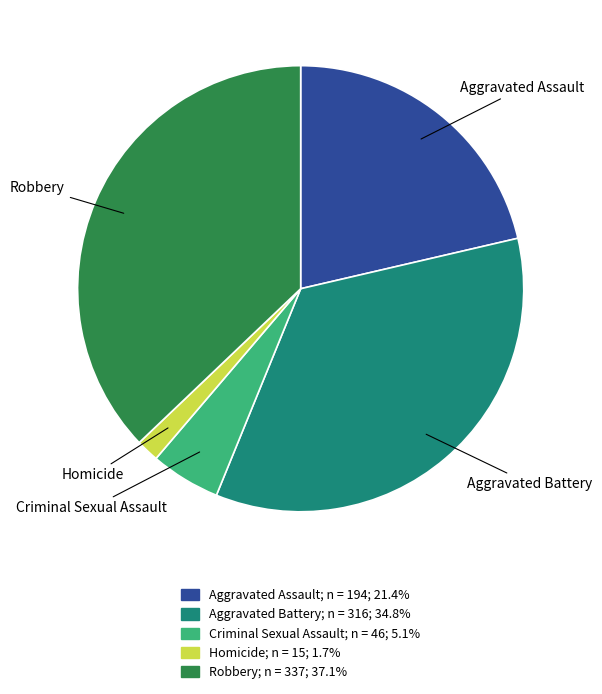

Rank the categories by value from highest to lowest.

Robbery, Aggravated Battery, Aggravated Assault, Criminal Sexual Assault, Homicide